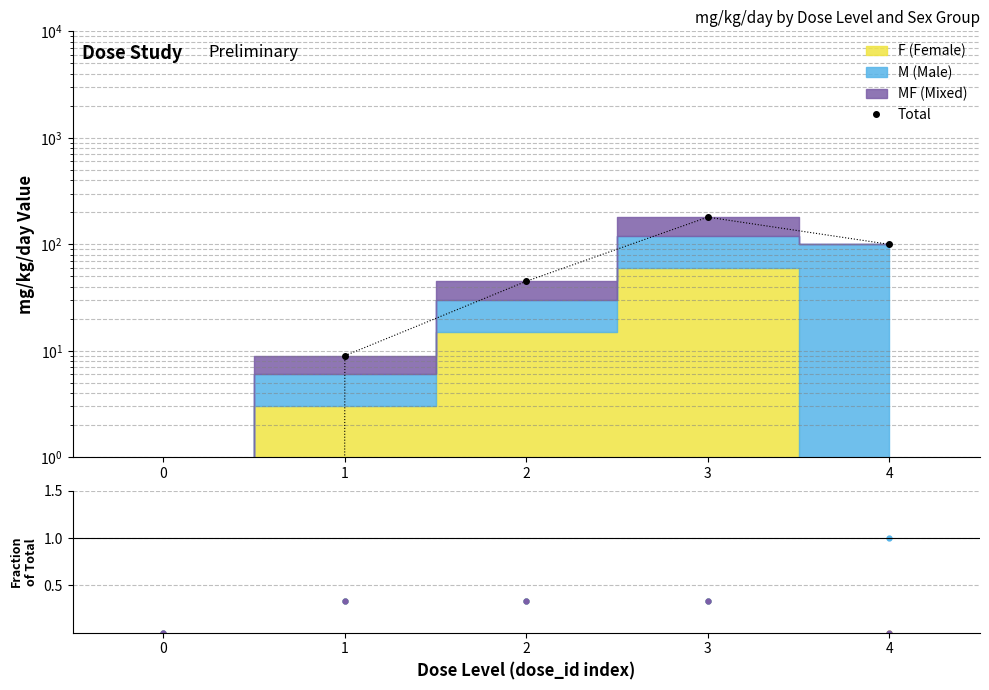

At 0, list the series in order from smallest to largest.

Total, F (Female), M (Male), MF (Mixed)